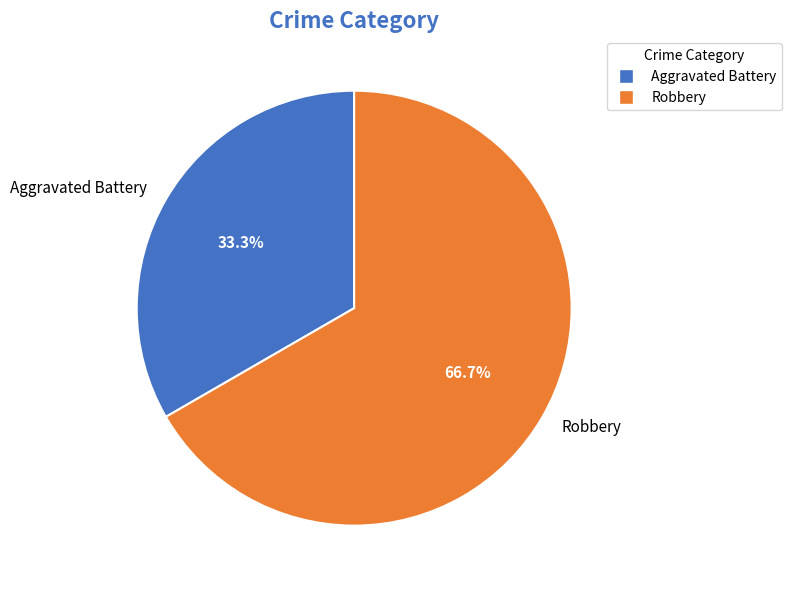

Is Robbery the majority of the pie?

Yes